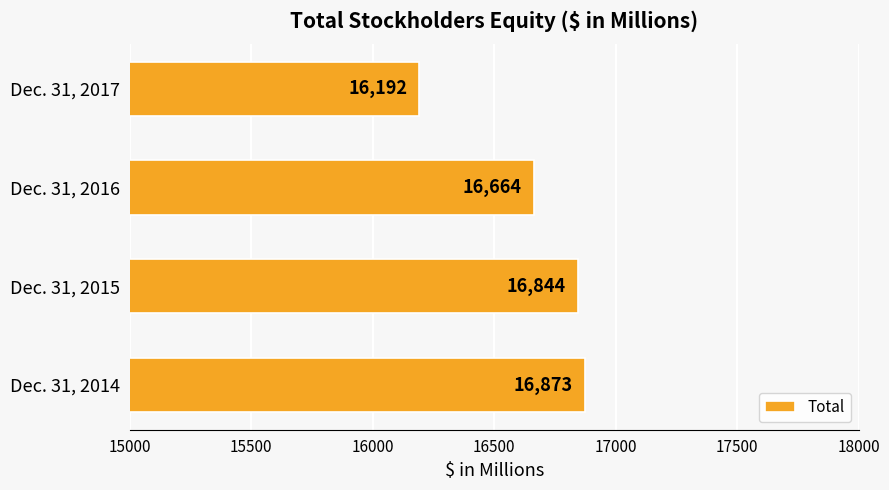

Does the chart contain any negative values?

No